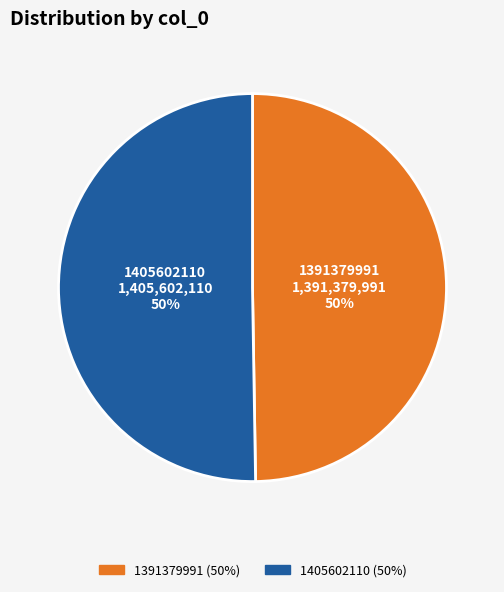

Which category accounts for the majority?

1405602110